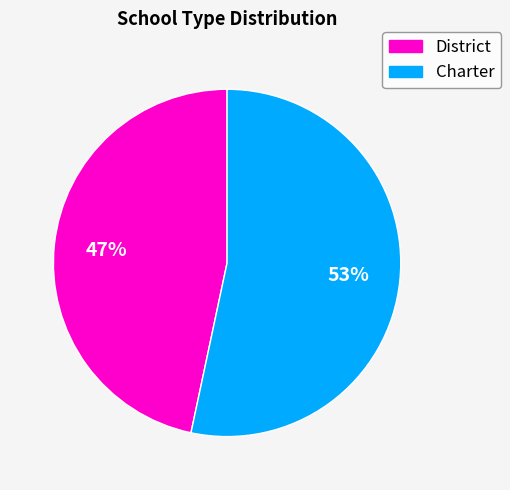

Approximately how many times larger is the value at District compared to Charter?

0.9